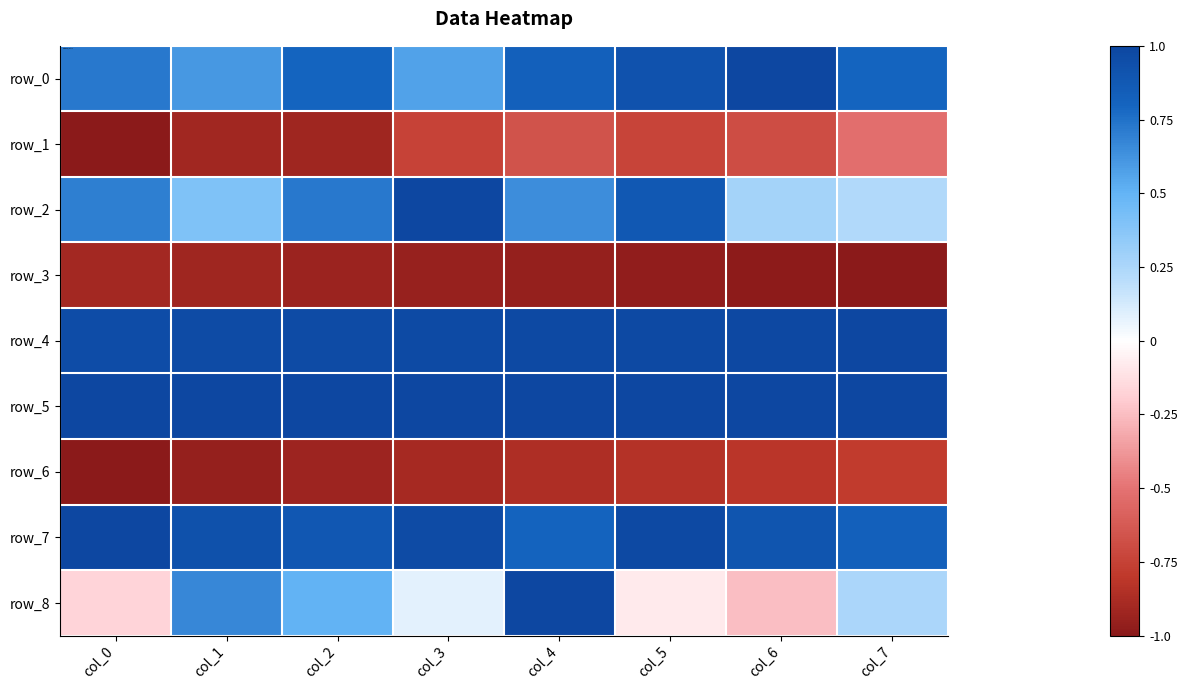

What is the difference between the highest and lowest values at col_0?

2.0